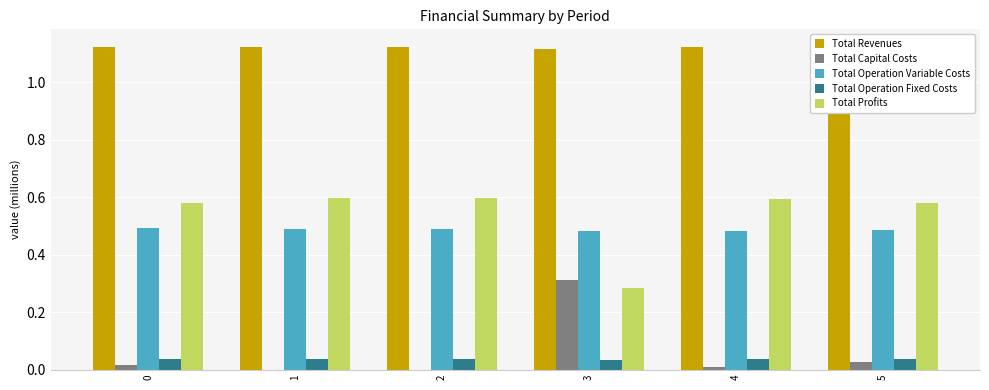

Count the Total Profits values in the range 0 to 1.

6